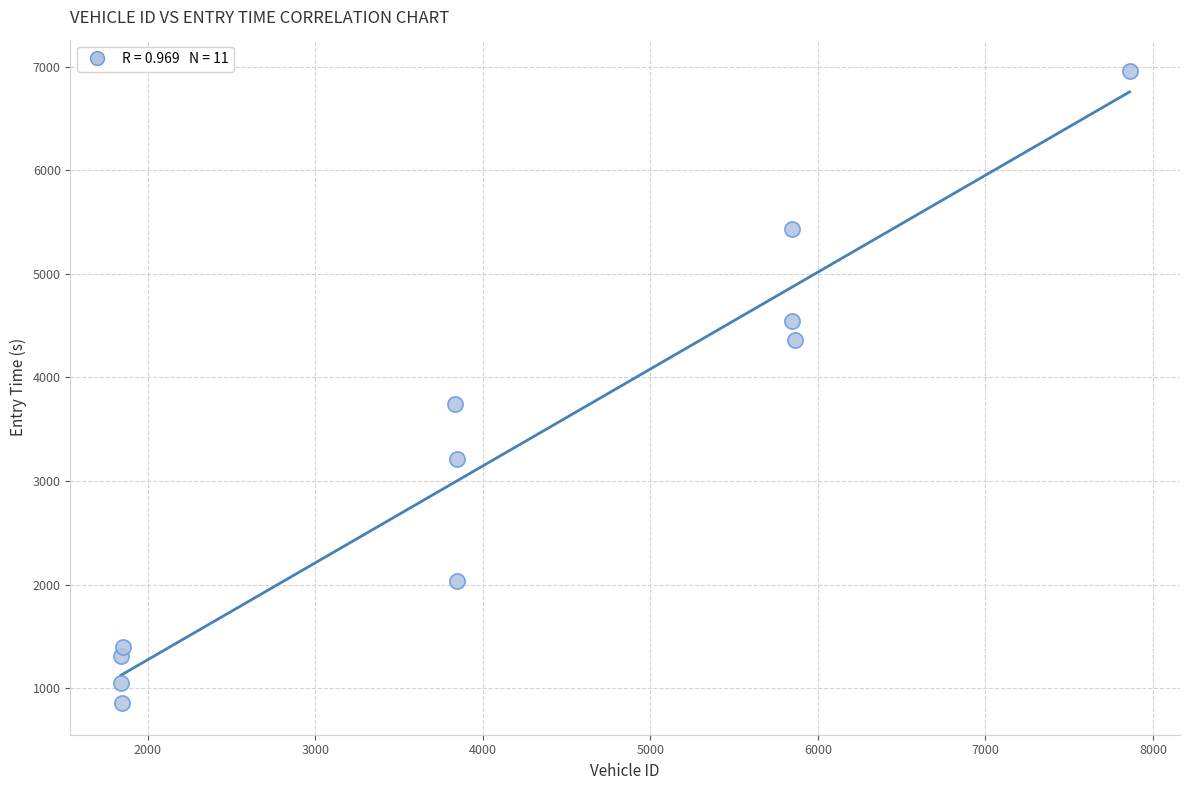

What is the average Y value?

3172.4